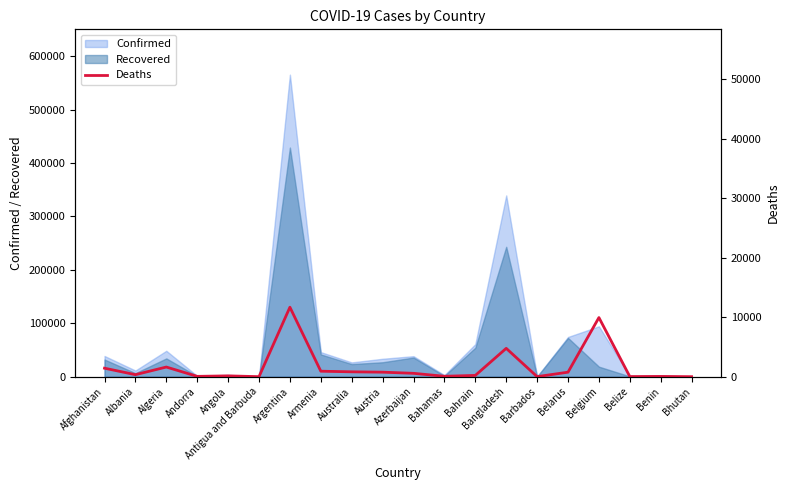

How many interior local peaks (higher than both neighbors) does the data have?

6